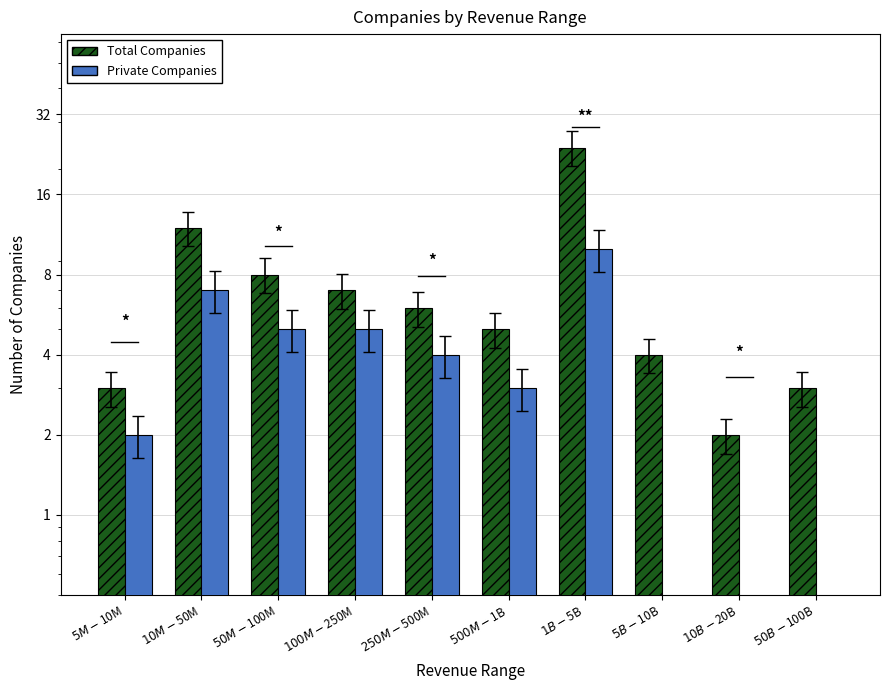

Between $100M-$250M and $50M-$100M, which is larger?

$50M-$100M